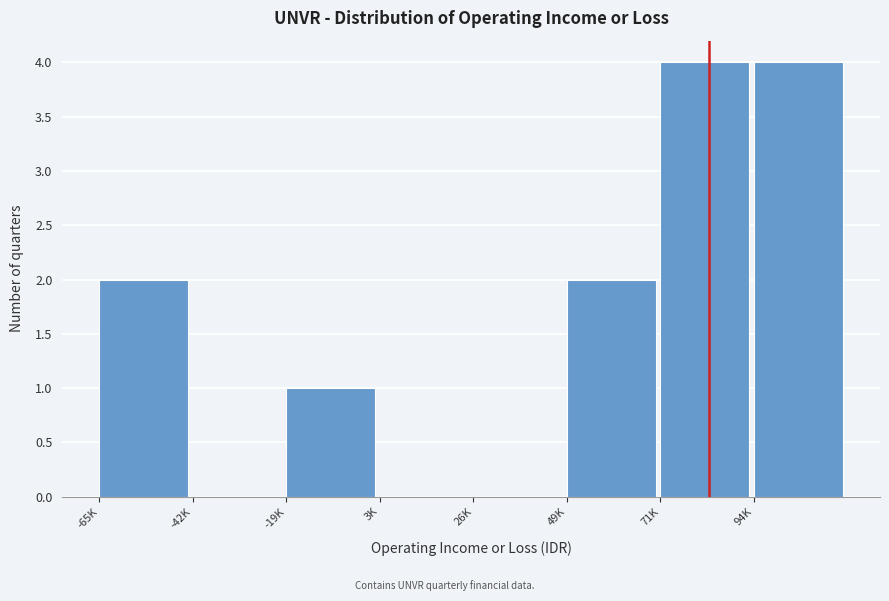

Reading left to right, extract all data points from this chart.

-65K=2	-42K=0	-19K=1	3K=0	26K=0	49K=2	71K=4	94K=4